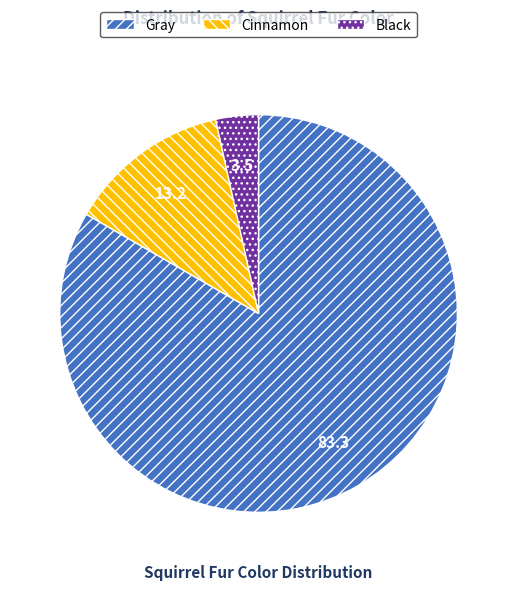

True or false: Gray accounts for 69% of the total.

False